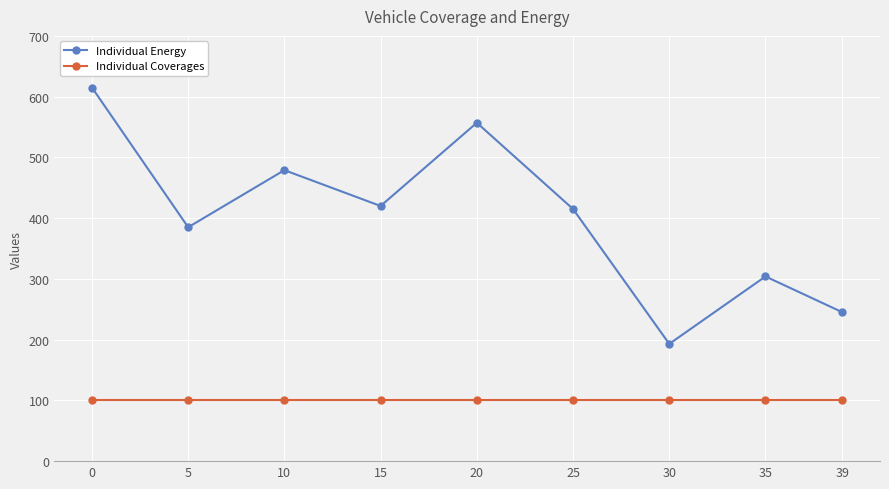

Reading left to right, what are all the values shown in this chart?

Individual Energy: 615	385	479	420	557	415	193	304	245
Individual Coverages: 100	100	100	100	100	100	100	100	100